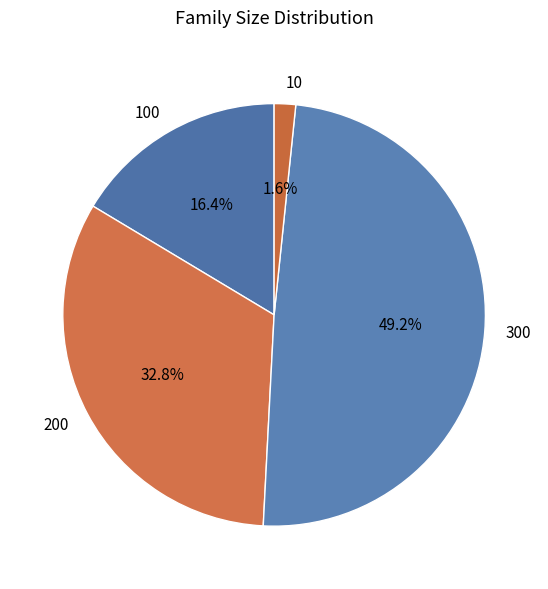

Is there a majority slice in this chart?

No